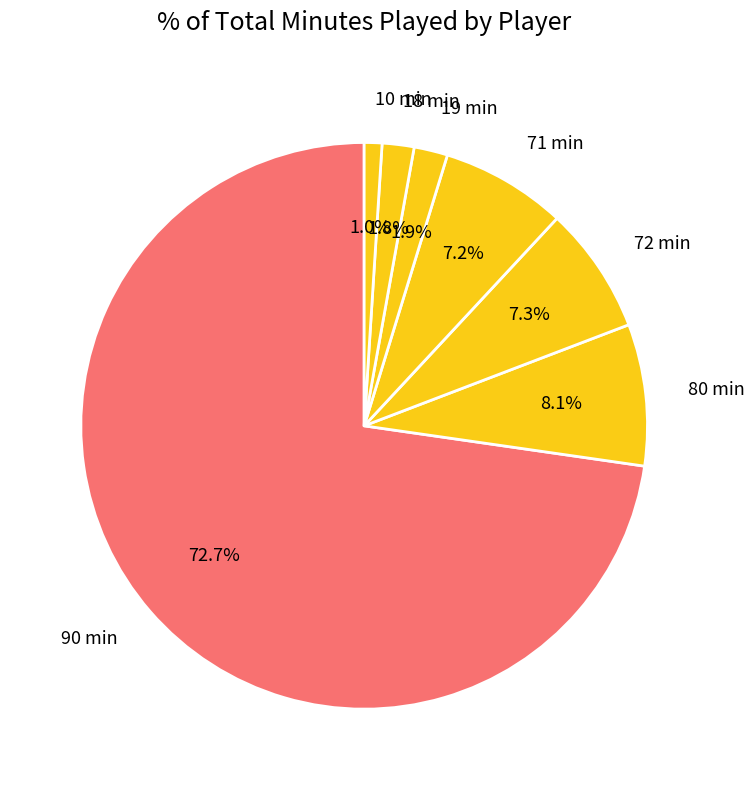

What is the total percentage of 72 min and 90 min?

80.0%